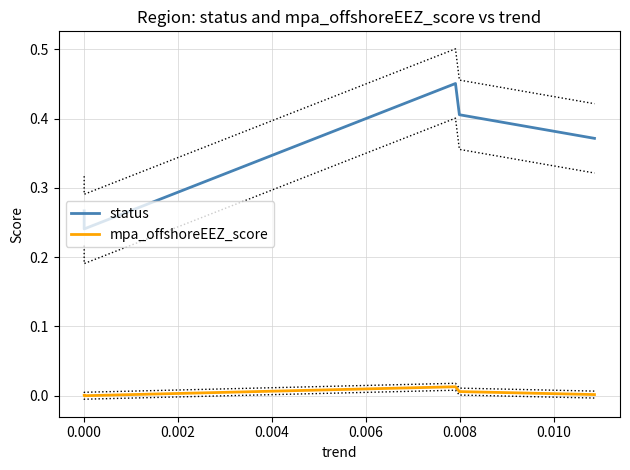

What is the average value of the status series?

0.3